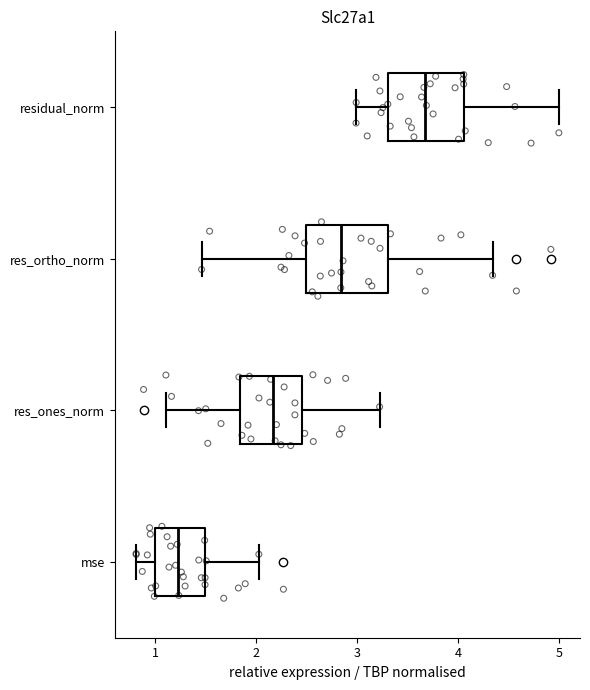

Where does the median line of the box for res_ones_norm sit on the x-axis? The values are not printed on the chart, so give them approximately, as read against the axis.

2.2